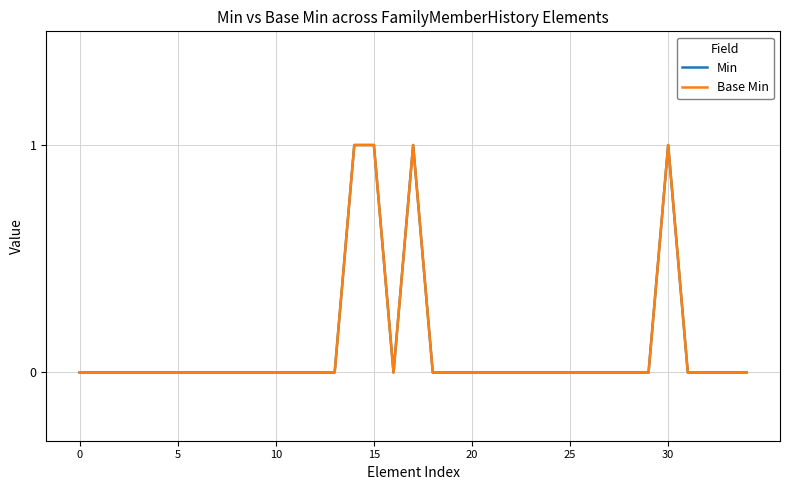

Where is the first local minimum for Base Min?

16